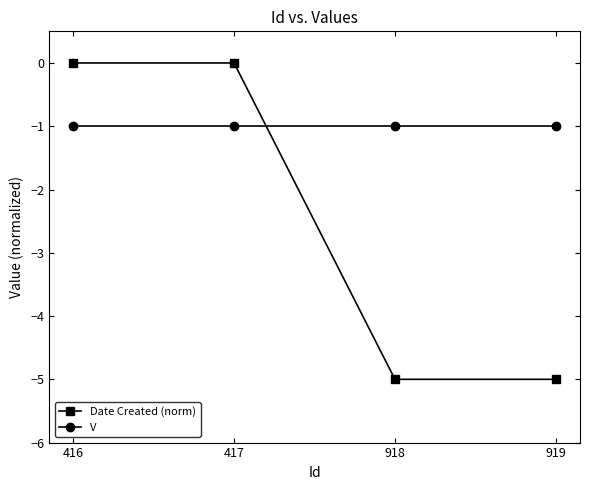

What are all the series names shown in the legend?

Date Created (norm), V